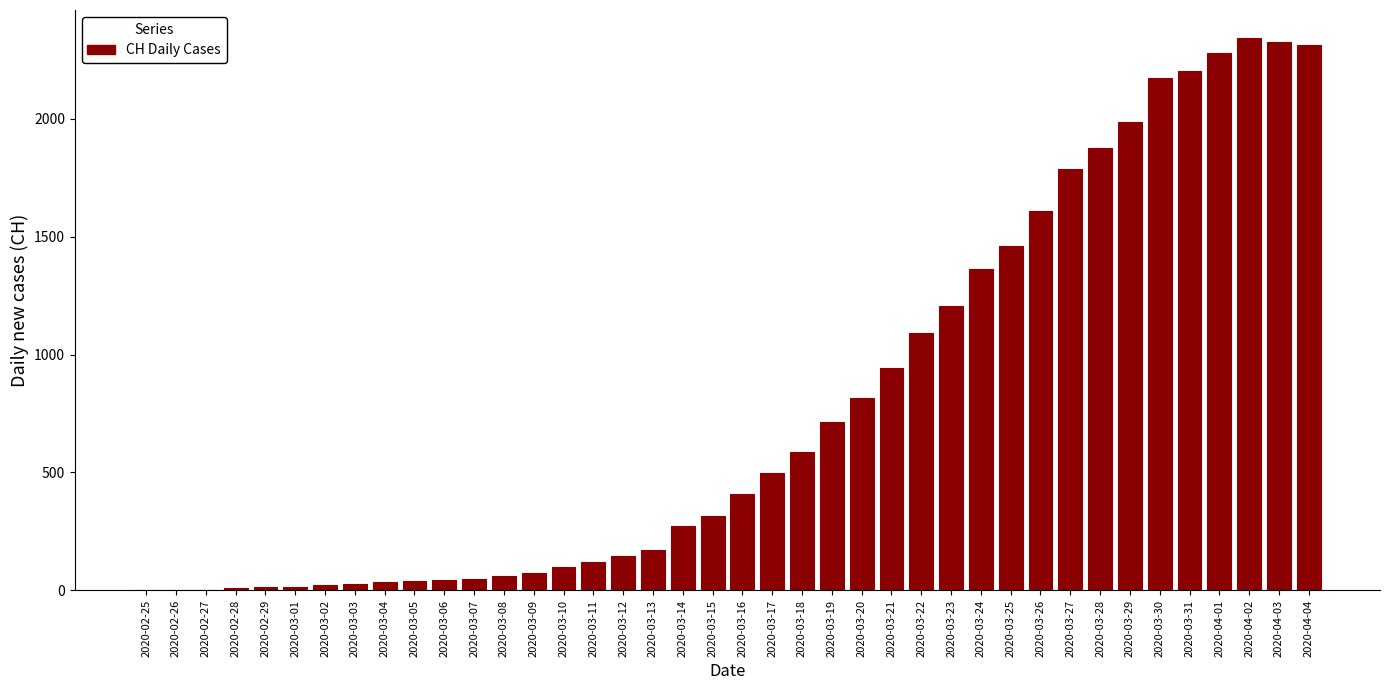

What is the ratio of the value at 2020-04-03 to the value at 2020-03-21?

2.5